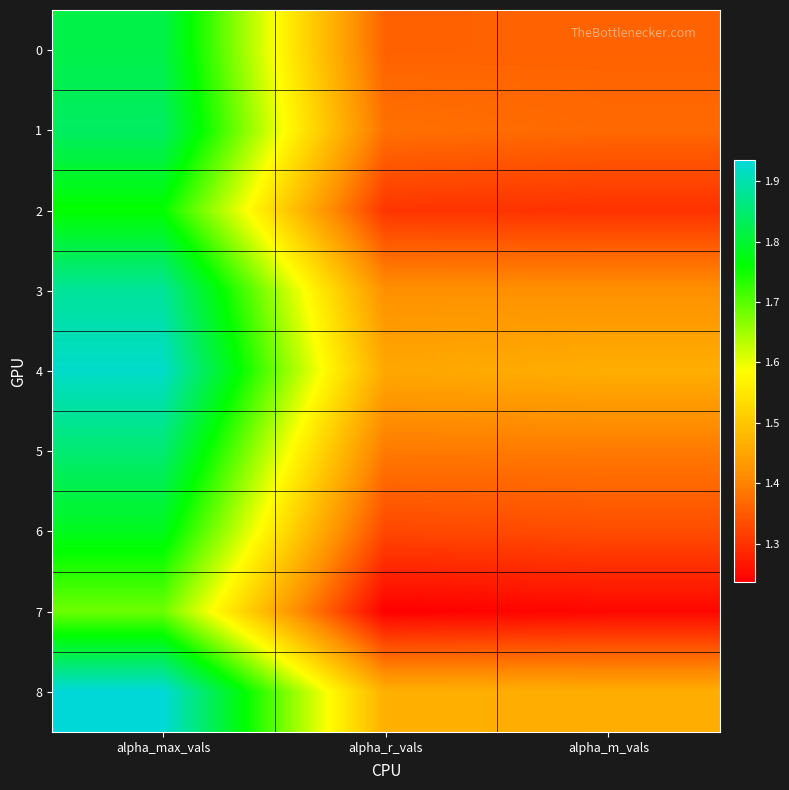

At alpha_m_vals, list the series in order from smallest to largest.

7, 2, 6, 0, 1, 5, 3, 8, 4